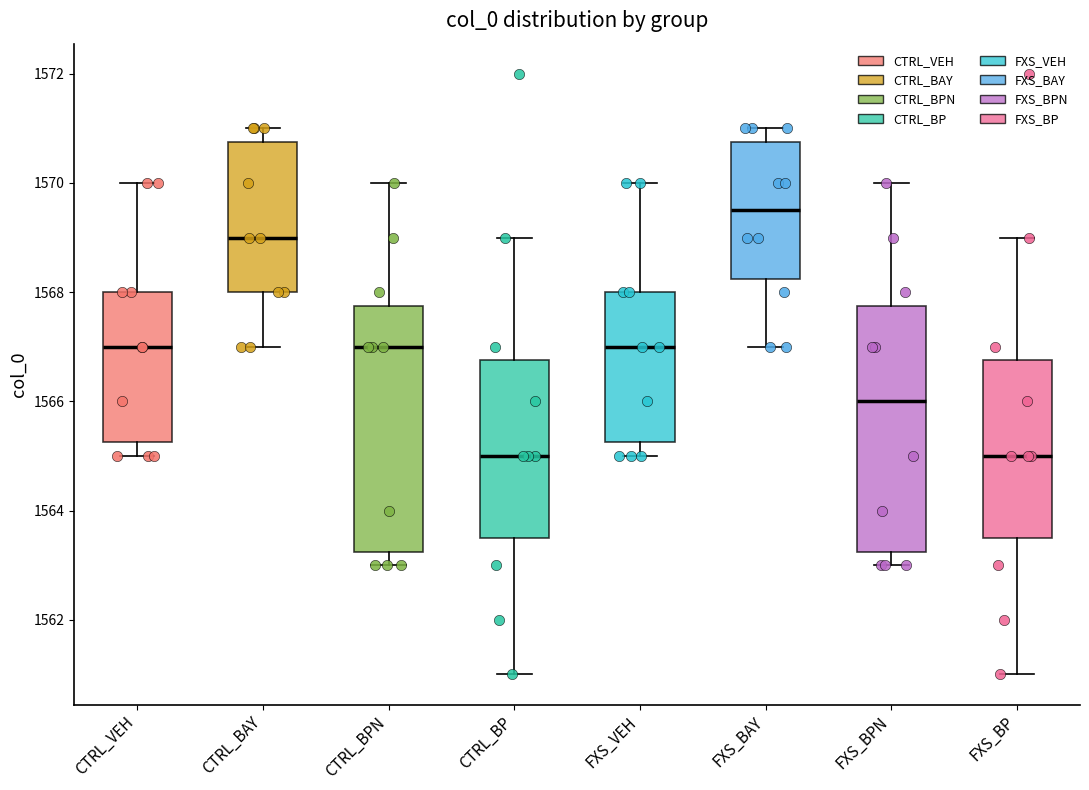

Where does the upper whisker of the box for CTRL_BP end on the y-axis? The values are not printed on the chart, so give them approximately, as read against the axis.

1569.0